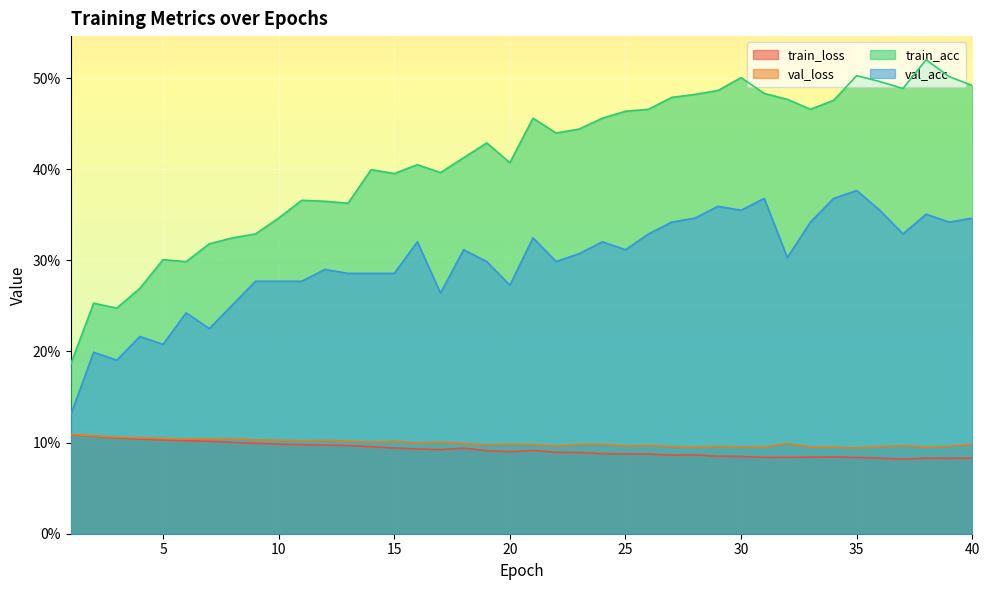

What is the approximate value of val_acc at 31?

0.4